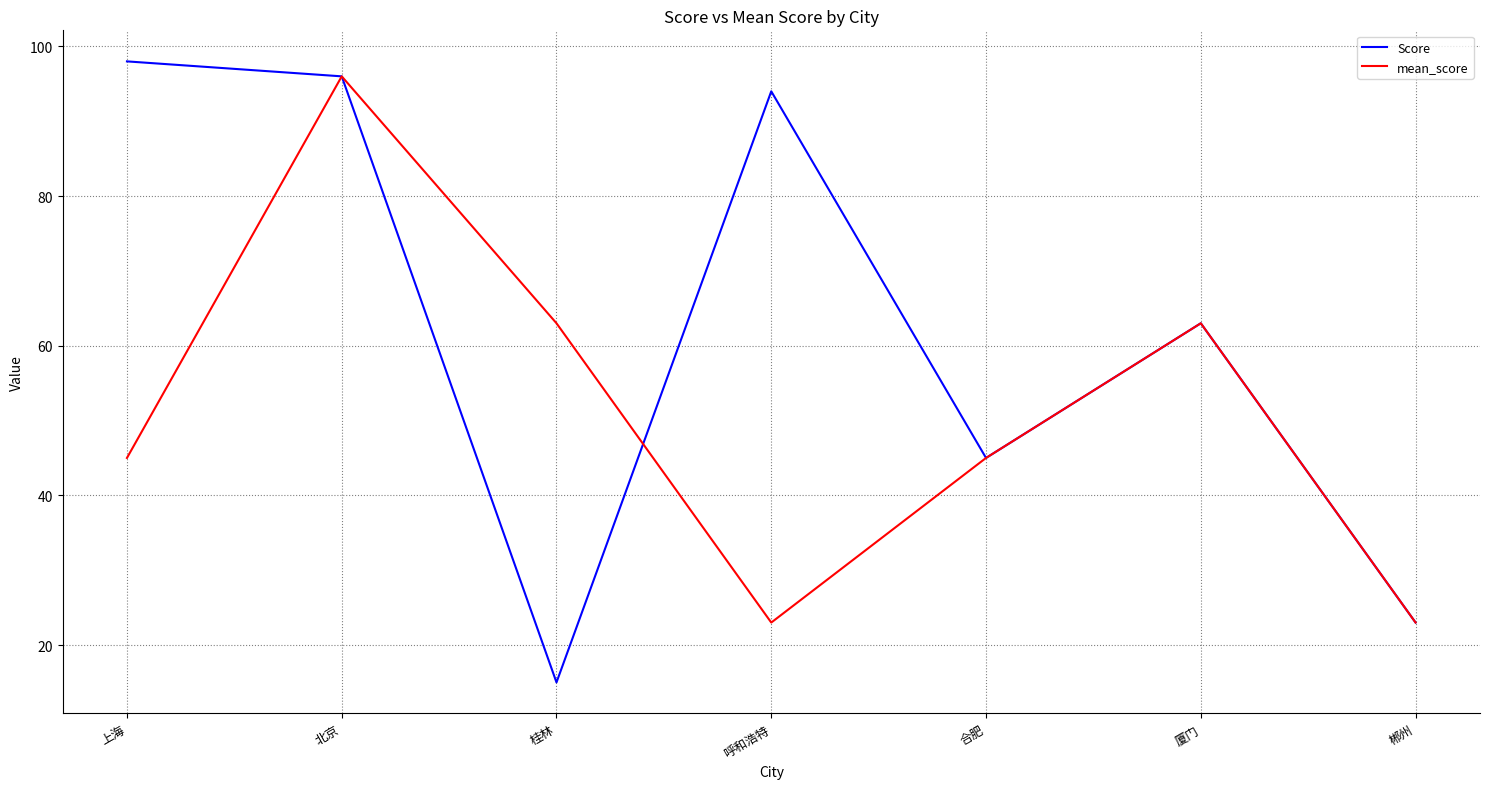

At how many categories does at least one series exceed 93?

3